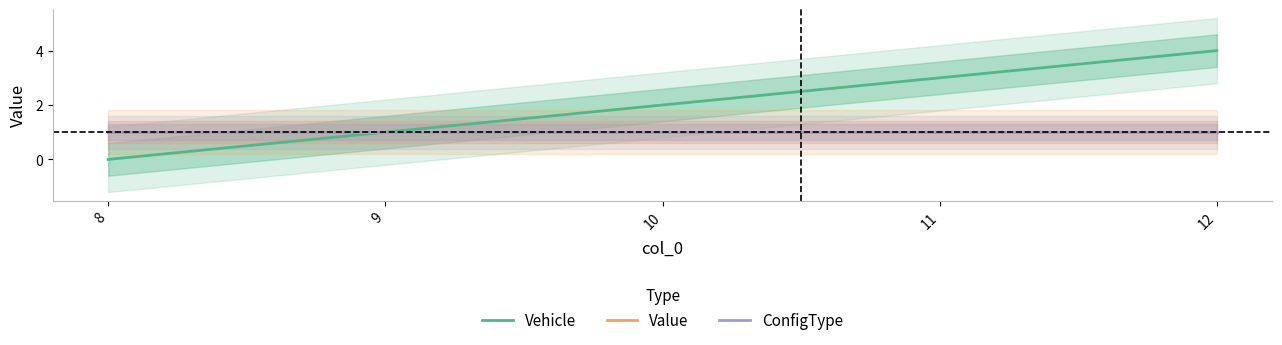

True or false: ConfigType has more than 2 interior local peaks.

False